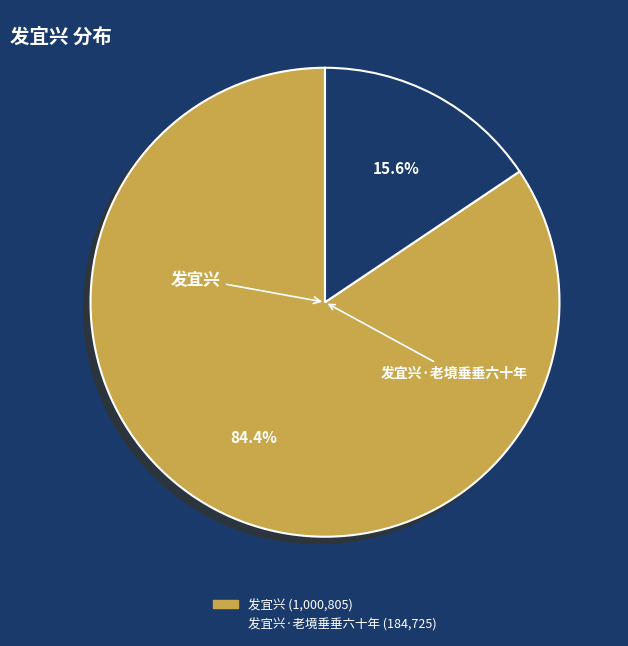

Is there any slice that represents more than half of the pie?

Yes